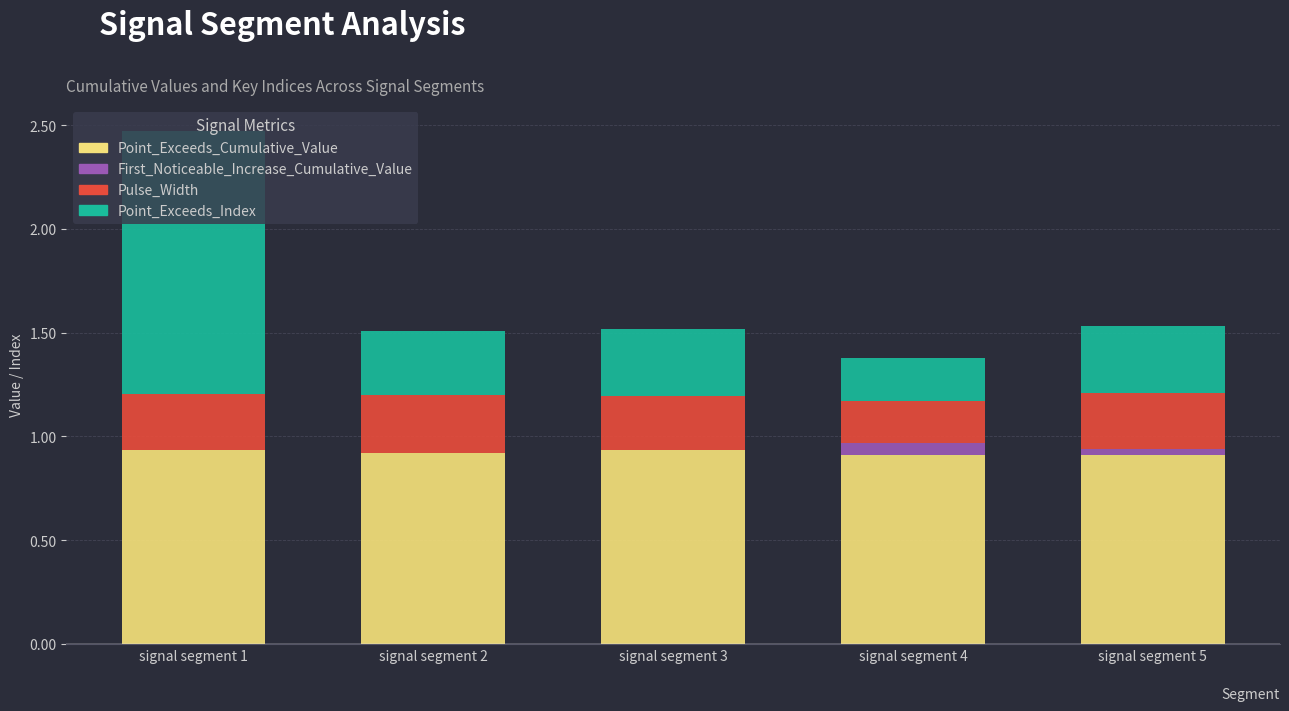

What is the total value across all series at signal segment 4?

1.4